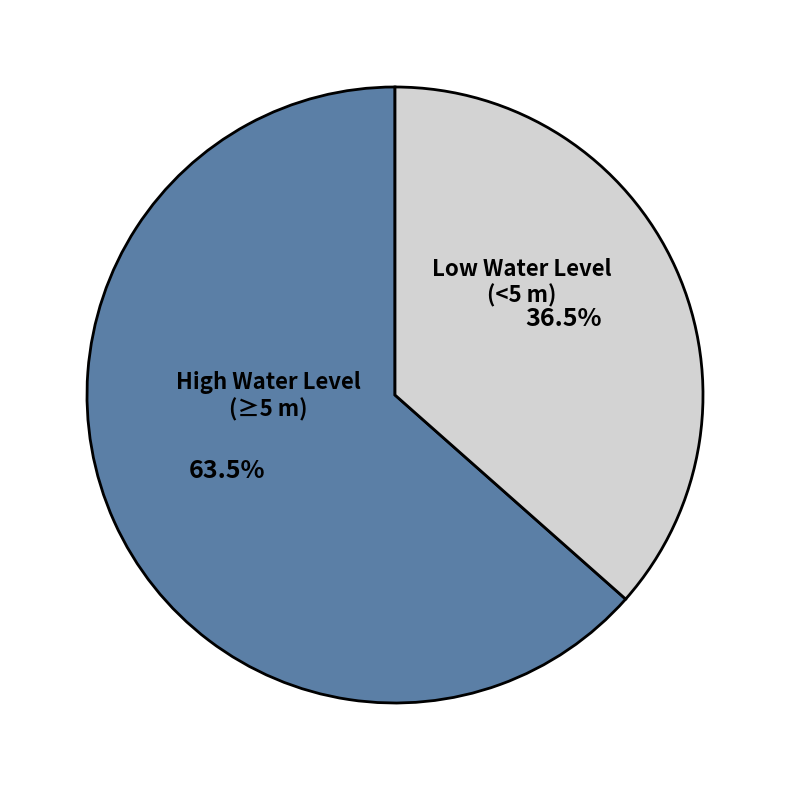

What is the total percentage of Low Water Level (<5 m) and High Water Level (≥5 m)?

100.0%